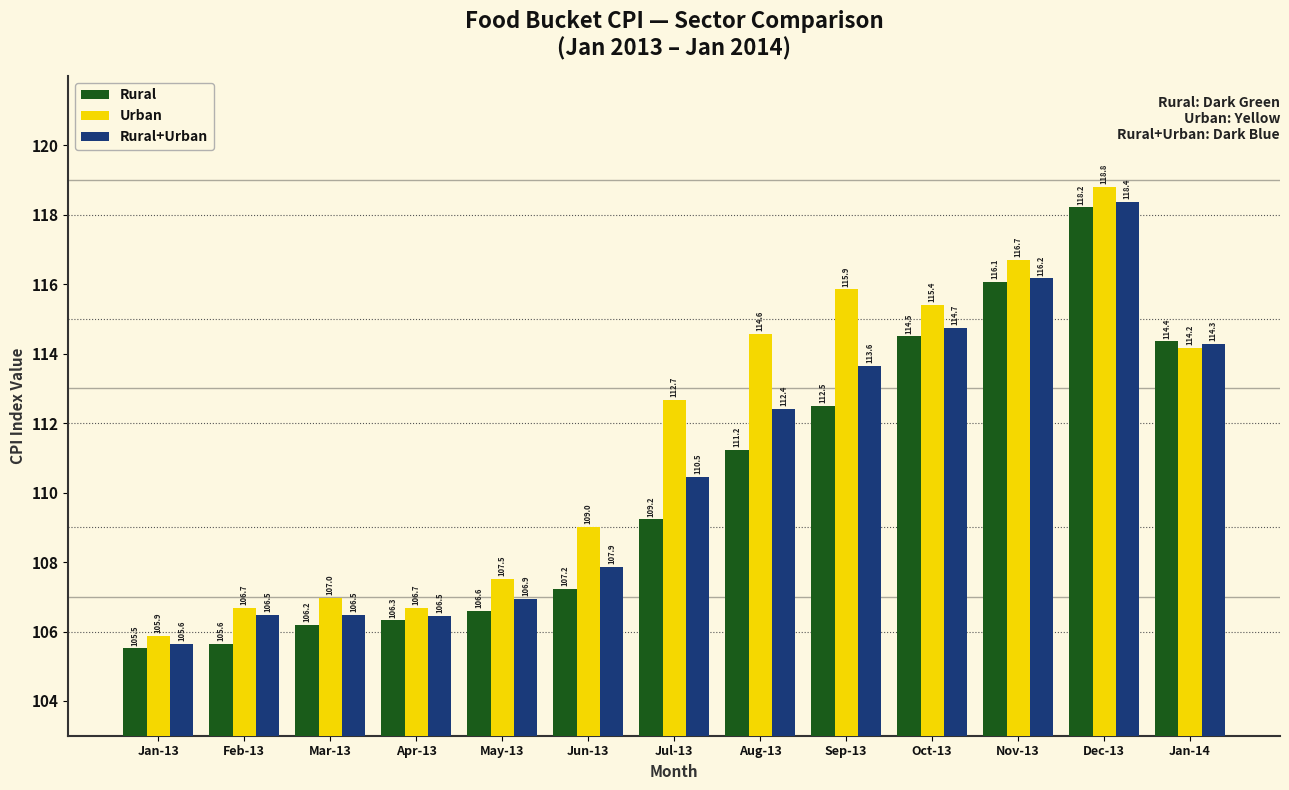

Does the chart contain stacked bars?

No